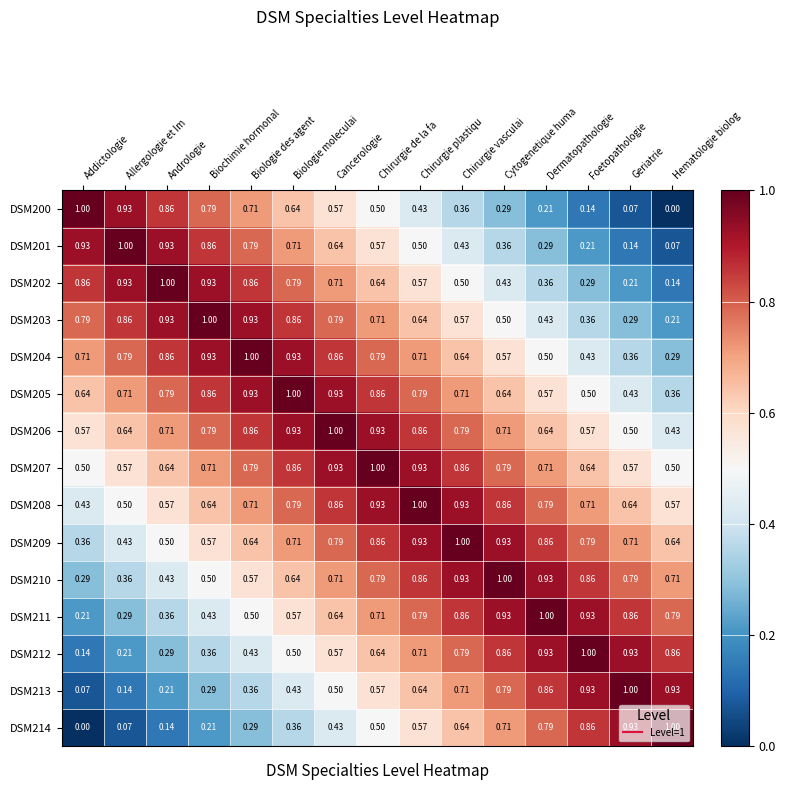

How many data points in DSM214 are above 0?

14